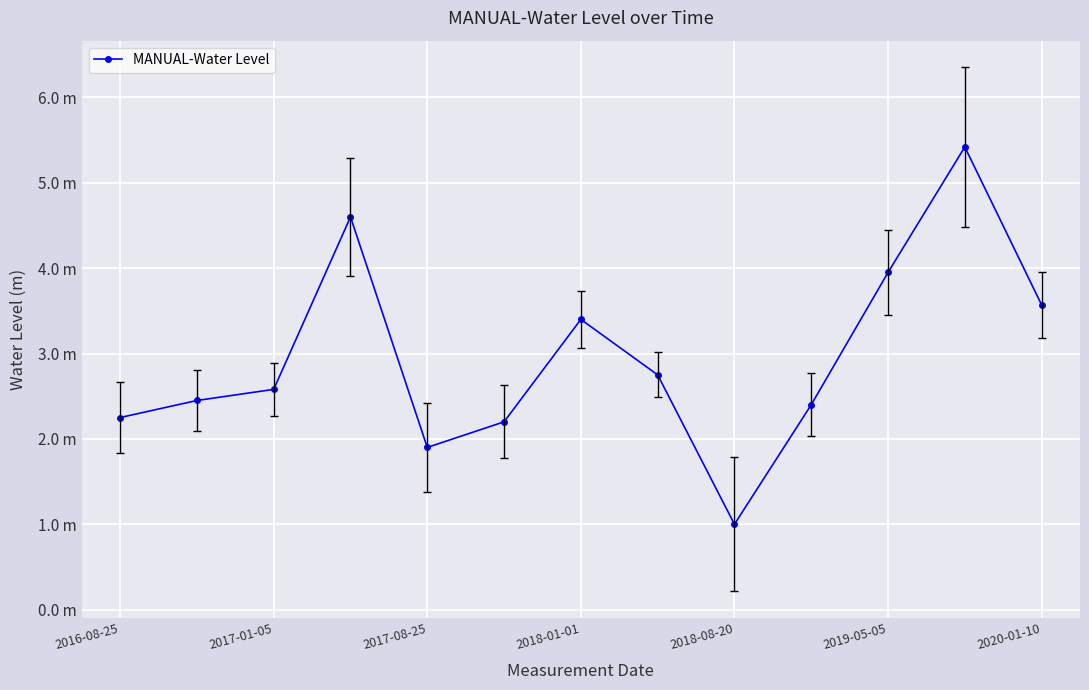

How many interior local peaks (higher than both neighbors) does the data have?

3